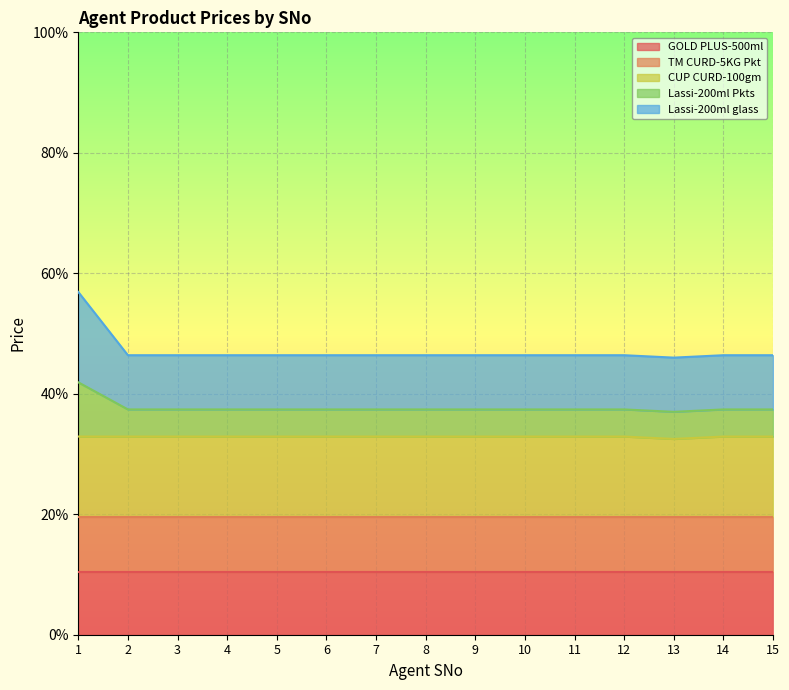

Which label corresponds to the smallest value in the chart?

13